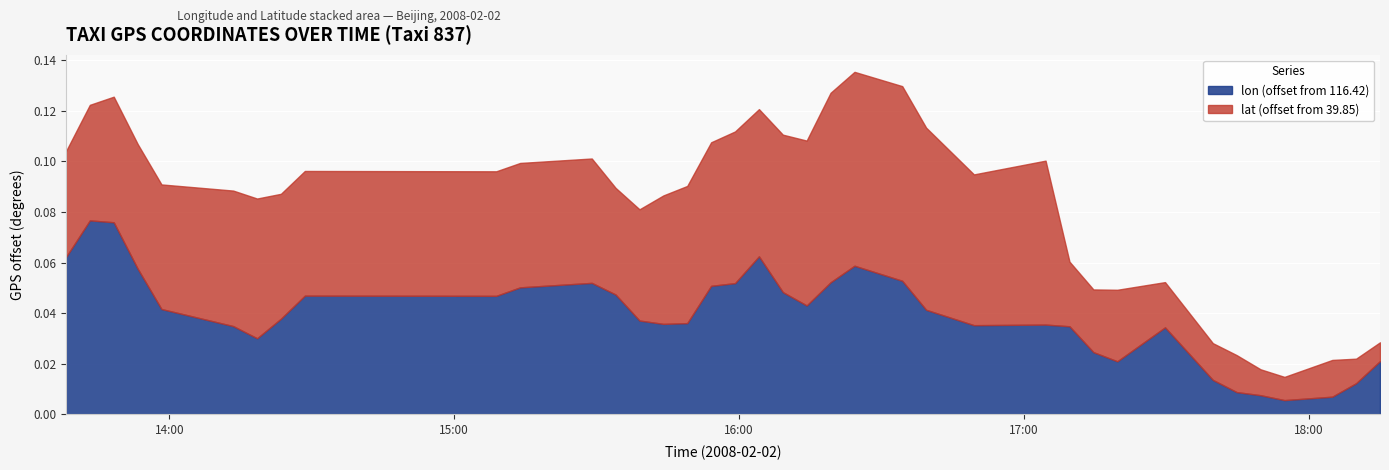

List the series in order of their peak value, lowest first.

lat, lon